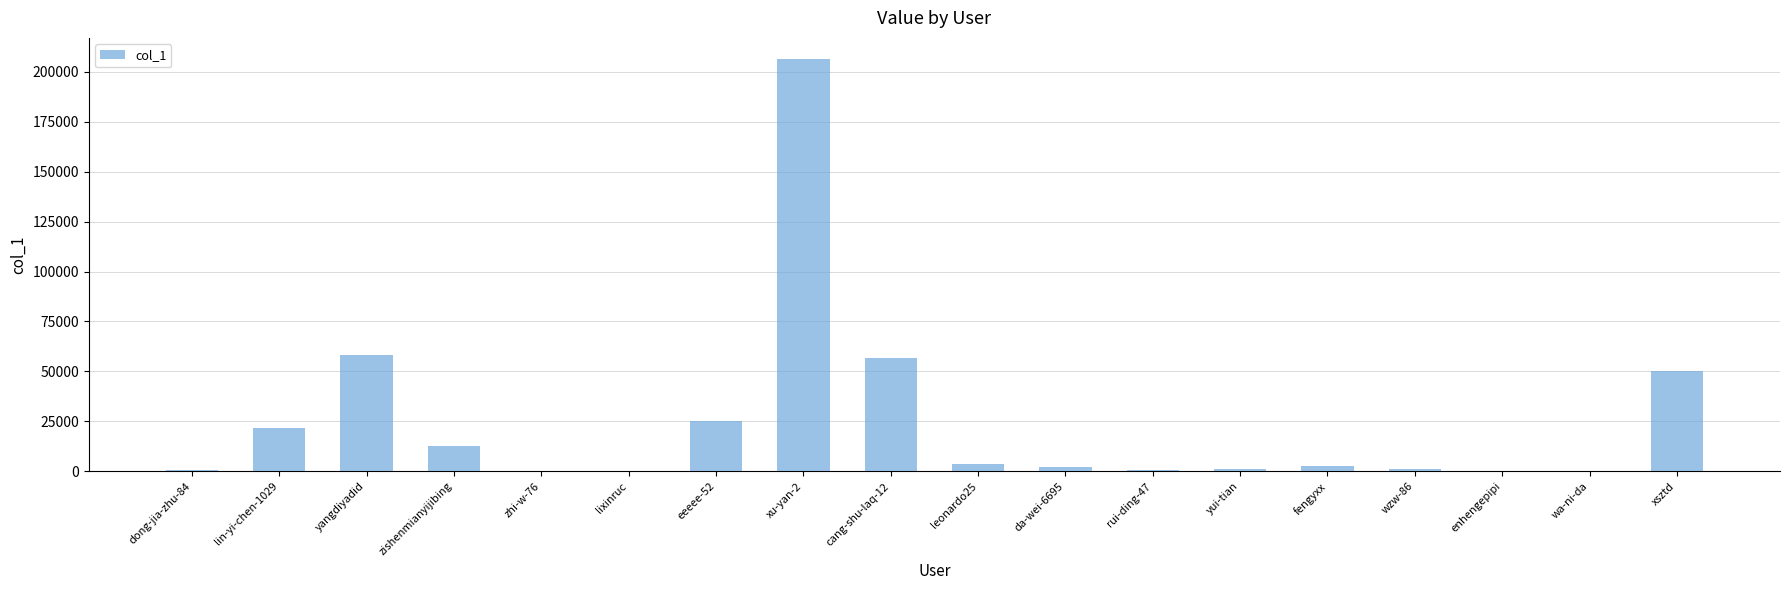

Which label corresponds to the largest value in the chart?

xu-yan-2